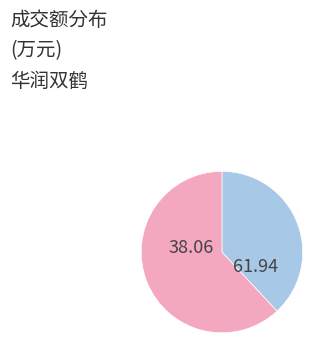

Is there any slice that represents more than half of the pie?

Yes